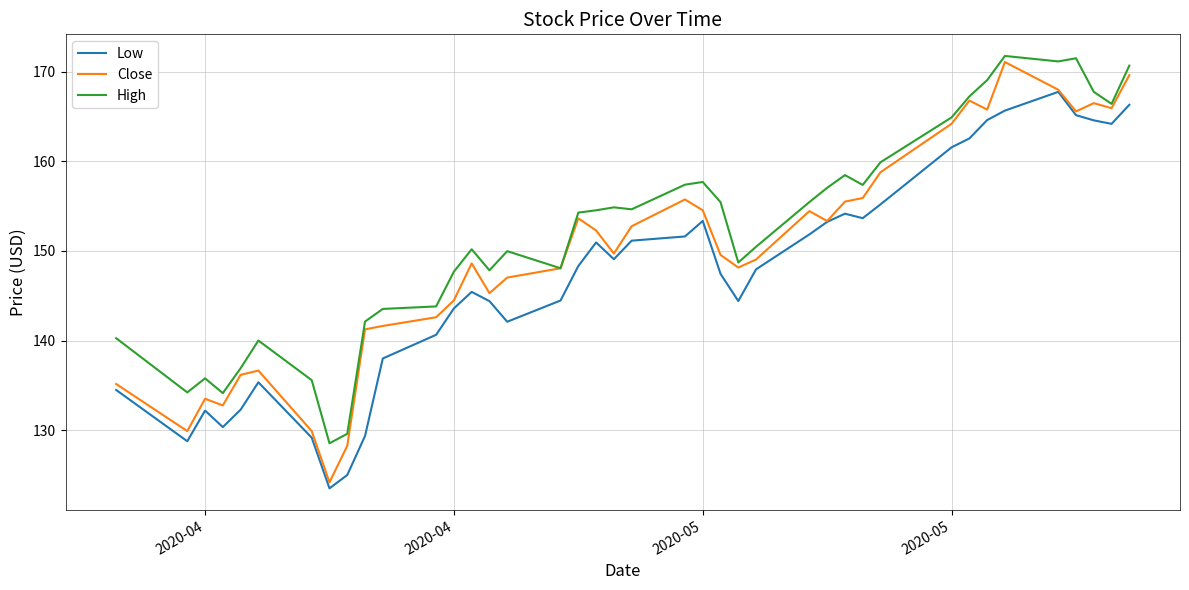

True or false: Low and High intersect in this chart.

False